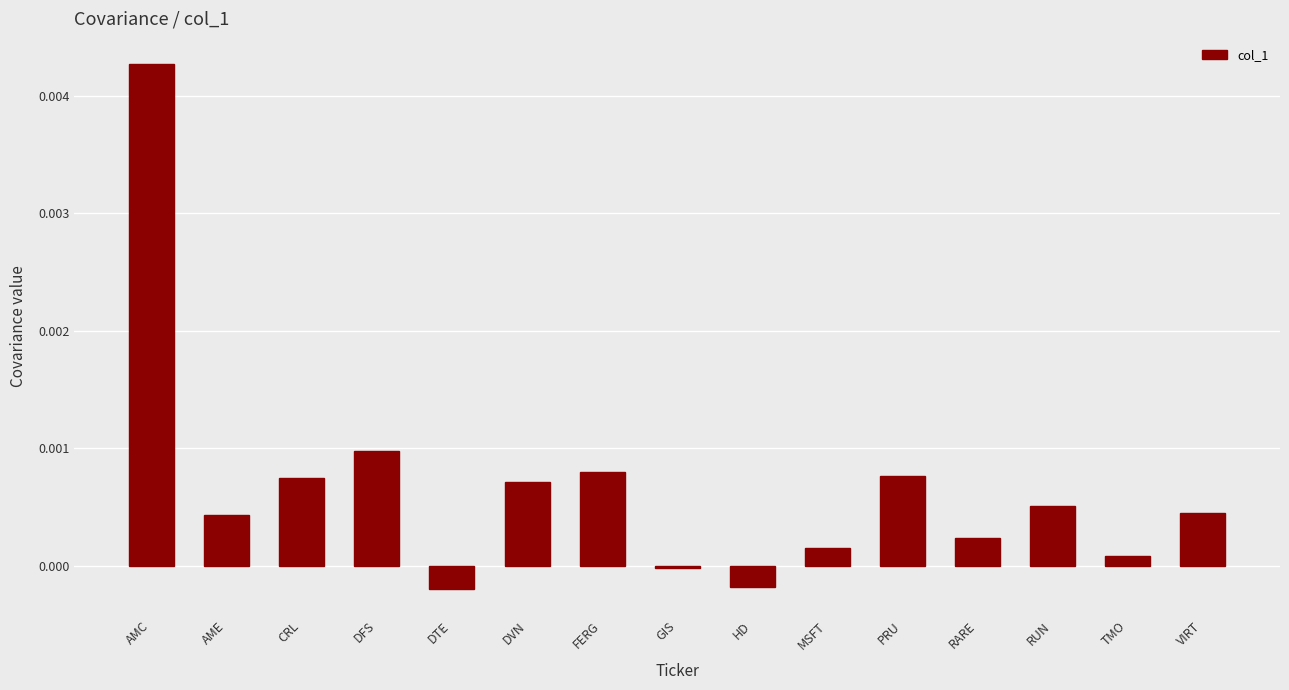

How many distinct data groups are displayed?

1